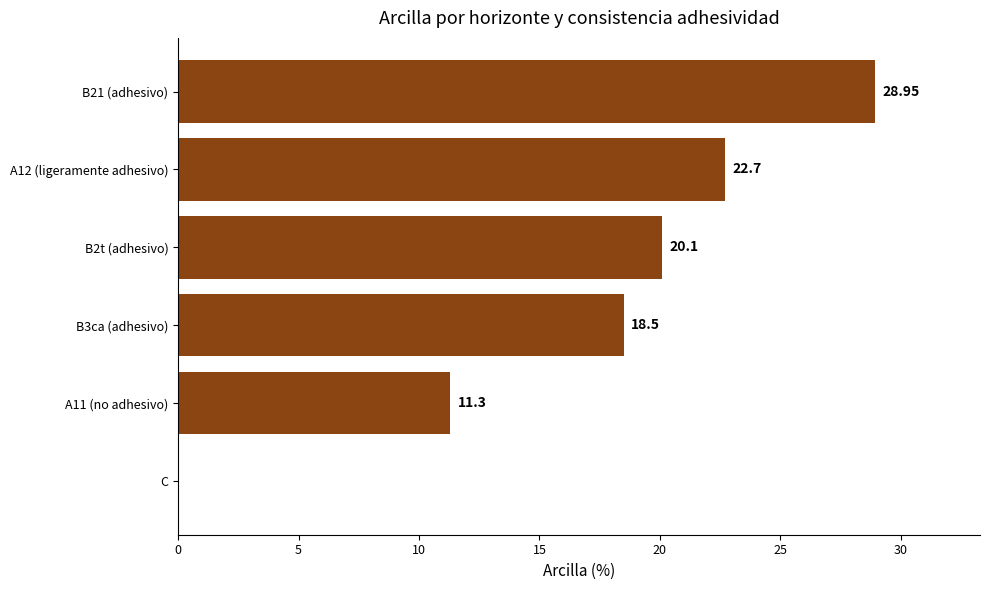

Which has a higher value, A12 (ligeramente adhesivo) or C?

A12 (ligeramente adhesivo)